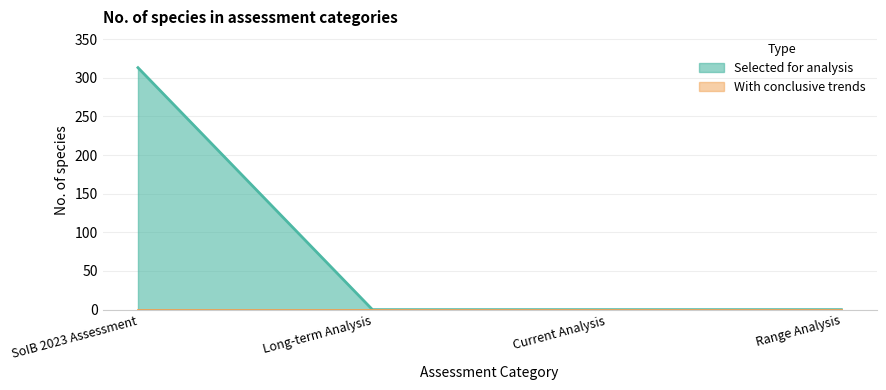

What is the sum of the values at Range Analysis and SoIB 2023 Assessment?

313